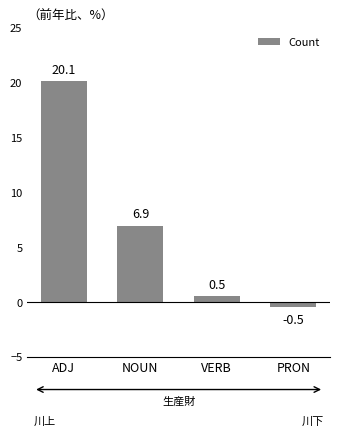

Is it true that the value at PRON is -0.5?

True